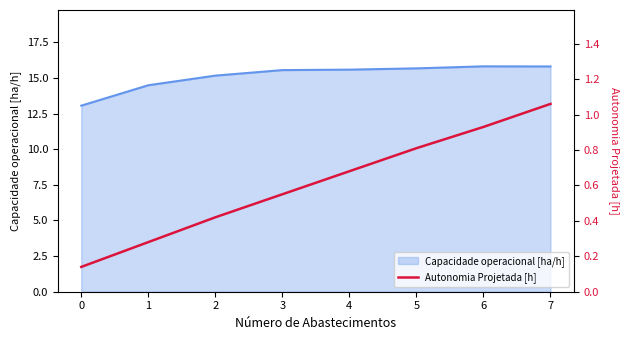

Is it true that the value at 3 is 0.8?

False